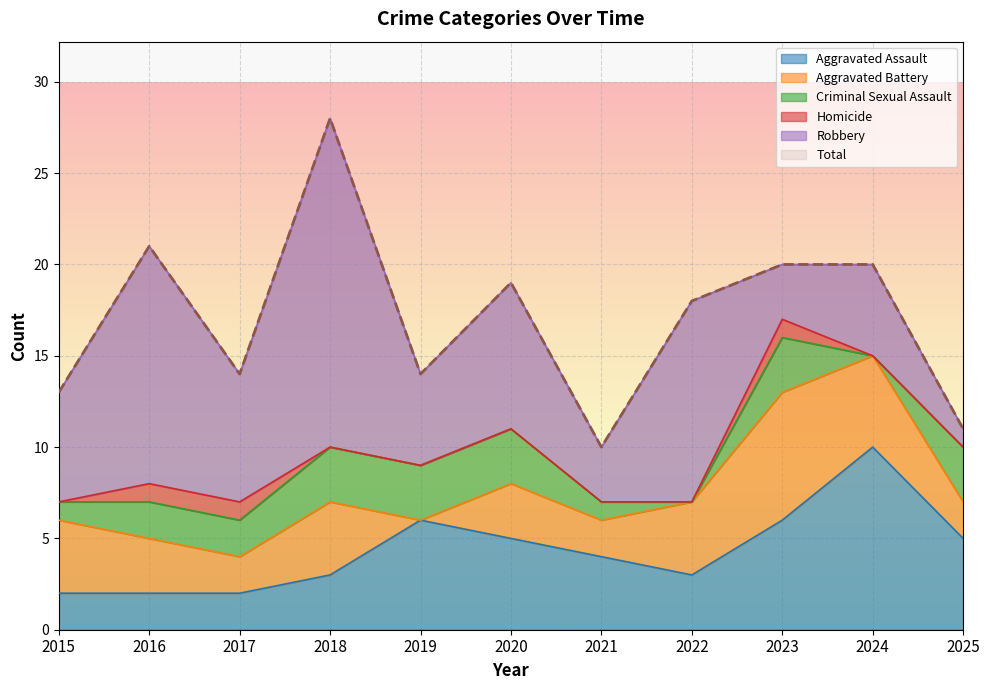

What is the lowest value of the Aggravated Assault series?

2